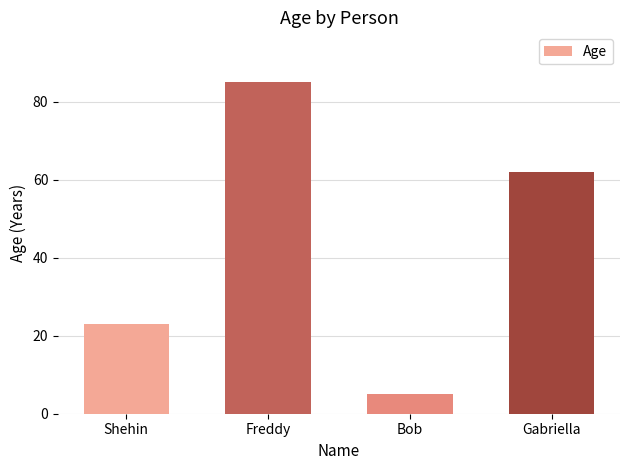

What is the difference between the values at Shehin and Bob?

18